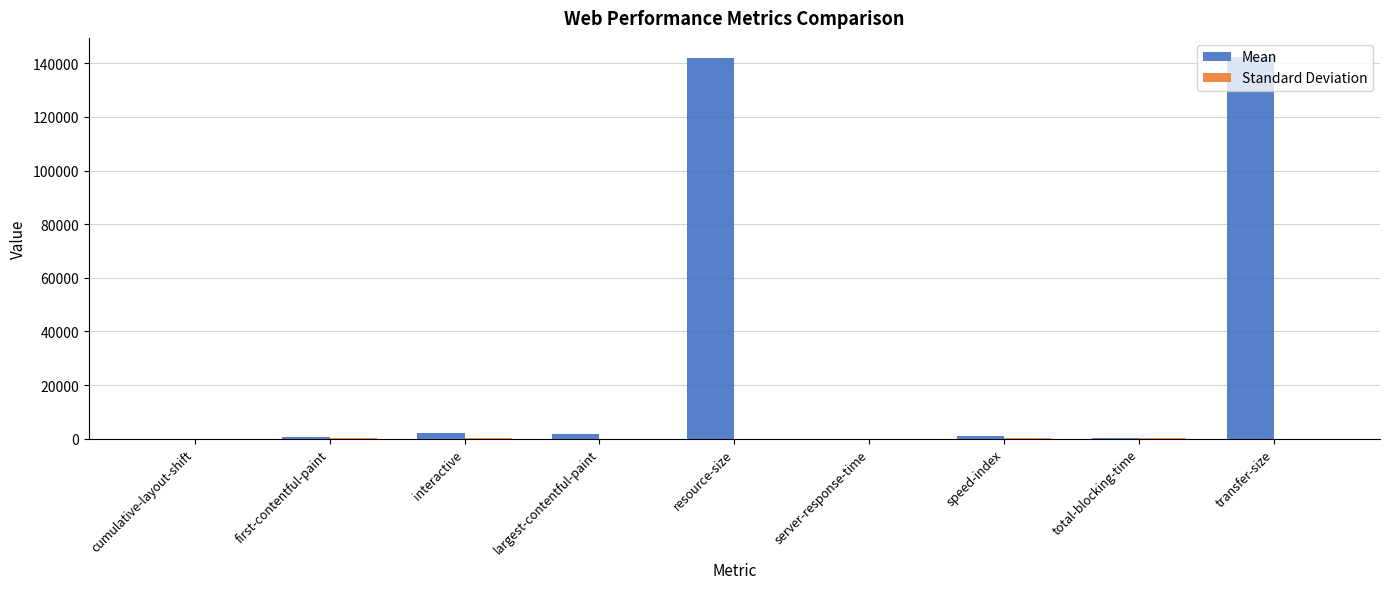

Which series has the largest total across all categories?

Mean